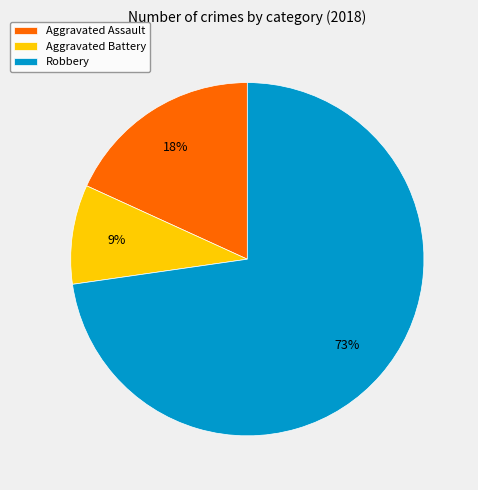

Is Aggravated Battery the majority of the pie?

No